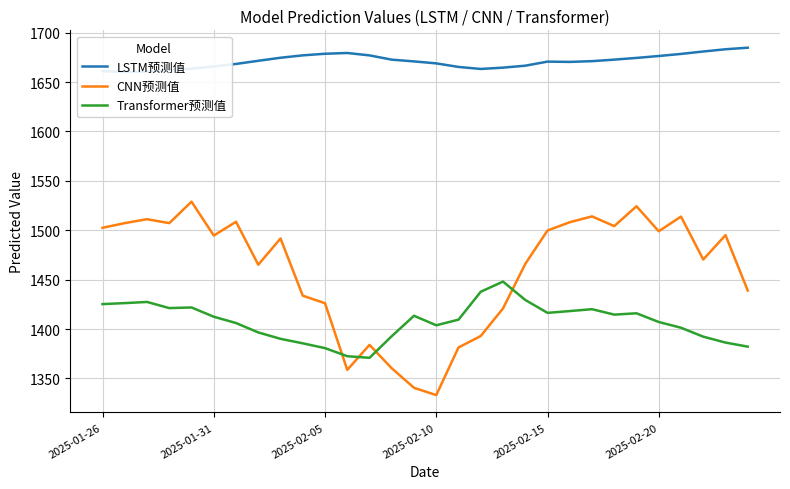

Between 7 and 27, which series saw the biggest shift?

LSTM预测值